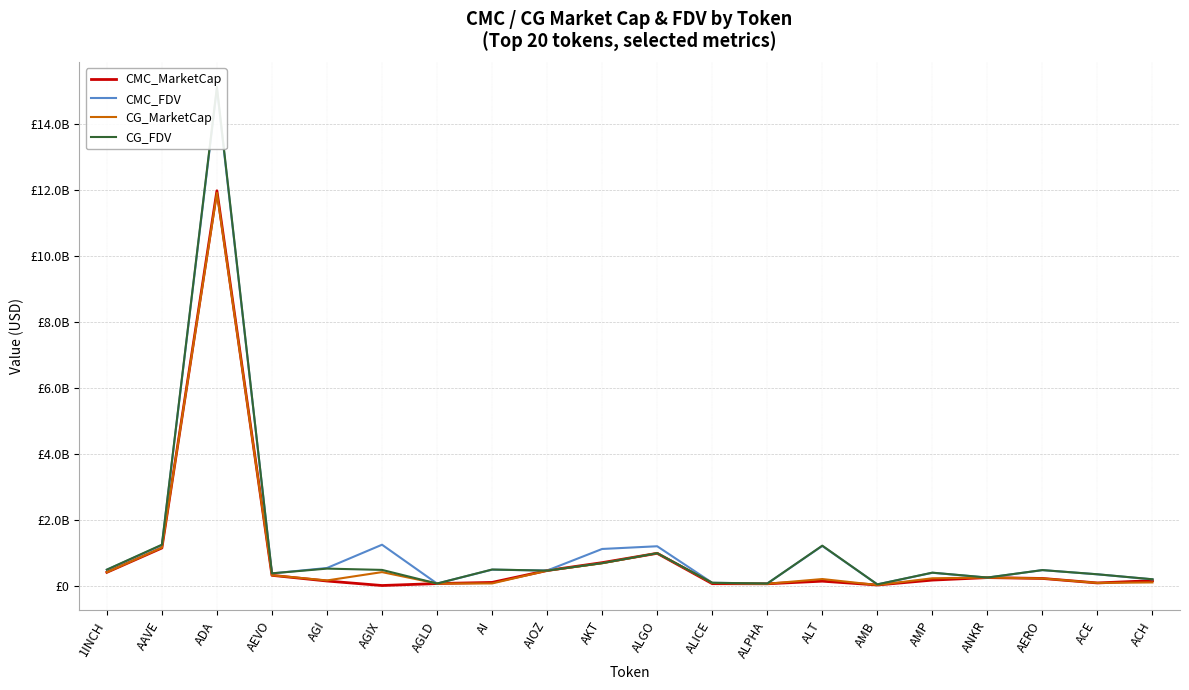

At which category does the chart reach its minimum across all series?

AGIX